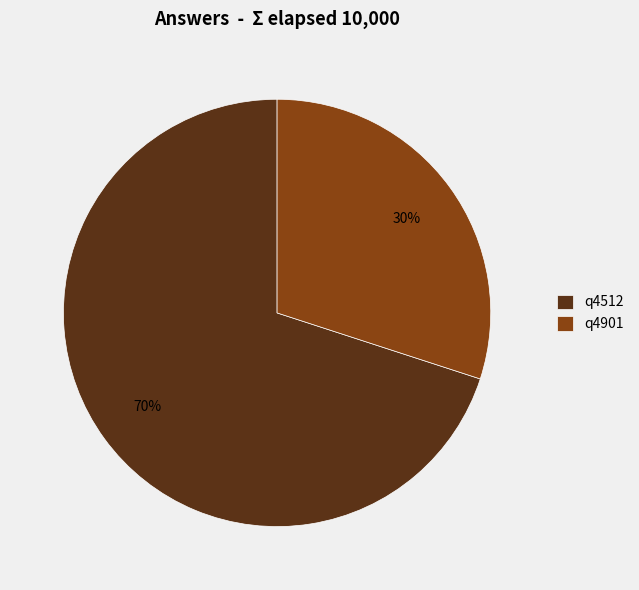

To the nearest percent, what is the combined percentage of q4512 and q4901?

100%